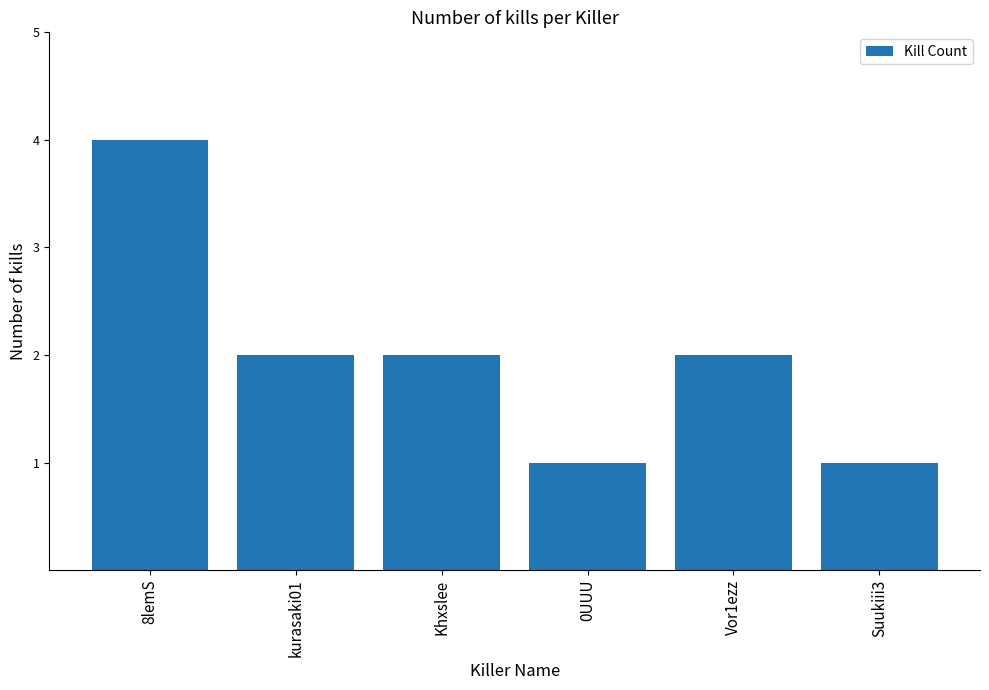

Reading left to right, transcribe all the data shown in this chart.

4	2	2	1	2	1